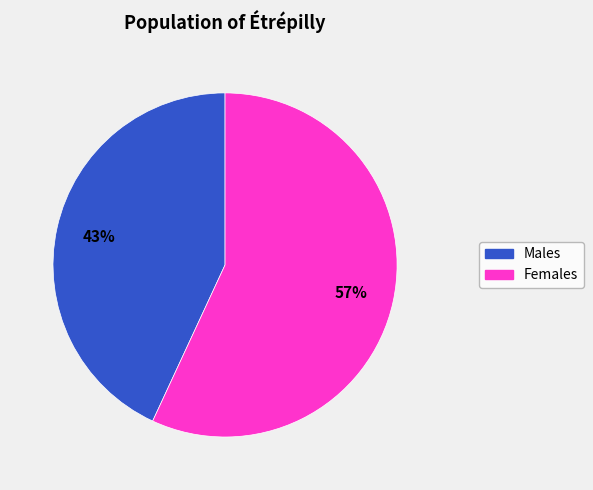

Is there a majority slice in this chart?

Yes